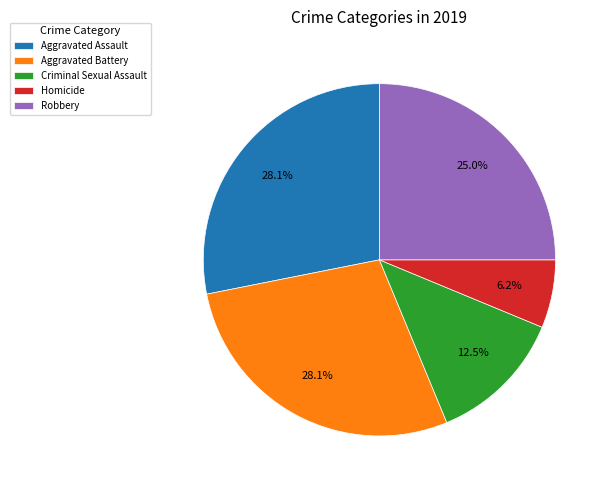

Which has a higher value, Aggravated Assault or Robbery?

Aggravated Assault